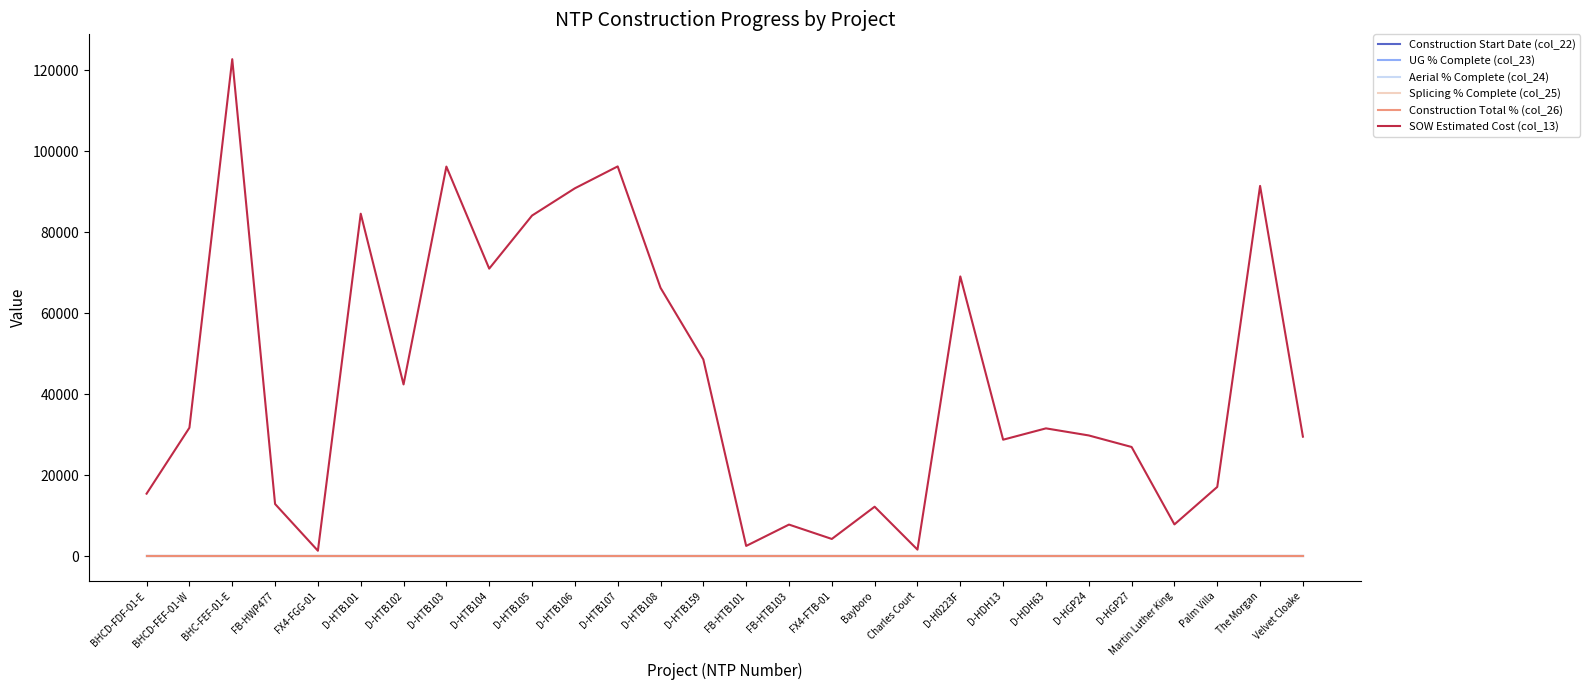

Reading left to right, what are all the values shown in this chart?

Construction Start Date (col_22): 0.0	0.0	0.0	0.0	0.0	0.0	0.0	0.0	0.0	0.0	0.0	0.0	0.0	0.0	0.0	0.0	0.0	0.0	0.0	0.0	0.0	0.0	0.0	0.0	0.0	0.0	0.0	0.0
UG % Complete (col_23): 0.0	0.0	0.0	0.0	0.0	0.0	0.0	0.0	0.0	0.0	0.0	0.0	0.0	0.0	0.0	0.0	0.0	0.0	0.0	0.0	0.0	0.0	0.0	0.0	0.0	0.0	0.0	0.0
Aerial % Complete (col_24): 0.0	0.0	0.0	0.0	0.0	0.0	0.0	0.0	0.0	0.0	0.0	0.0	0.0	0.0	0.0	0.0	0.0	0.0	0.0	0.0	0.0	0.0	0.0	0.0	0.0	0.0	0.0	0.0
Splicing % Complete (col_25): 0.0	0.0	0.0	0.0	0.0	0.0	0.0	0.0	0.0	0.0	0.0	0.0	0.0	0.0	0.0	0.0	0.0	0.0	0.0	0.0	0.0	0.0	0.0	0.0	0.0	0.0	0.0	0.0
Construction Total % (col_26): 0.0	0.0	0.0	0.0	0.0	0.0	0.0	0.0	0.0	0.0	0.0	0.0	0.0	0.0	0.0	0.0	0.0	0.0	0.0	0.0	0.0	0.0	0.0	0.0	0.0	0.0	0.0	0.0
SOW Estimated Cost (col_13): 15436.9	31717.7	122715.9	12886.4	1343.9	84564.5	42408.0	96198.5	71001.0	84103.0	90832.0	96242.0	66271.5	48577.0	2530.0	7803.1	4254.7	12213.7	1618.8	69076.0	28762.0	31560.0	29812.0	26964.0	7844.4	17100.2	91420.9	29508.9